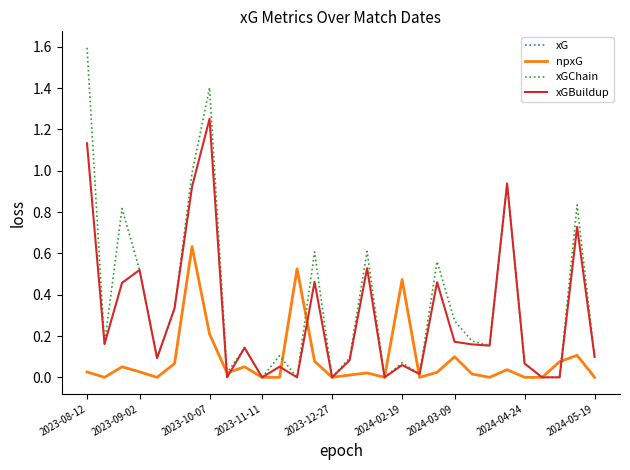

Does the chart have visible grid lines?

No